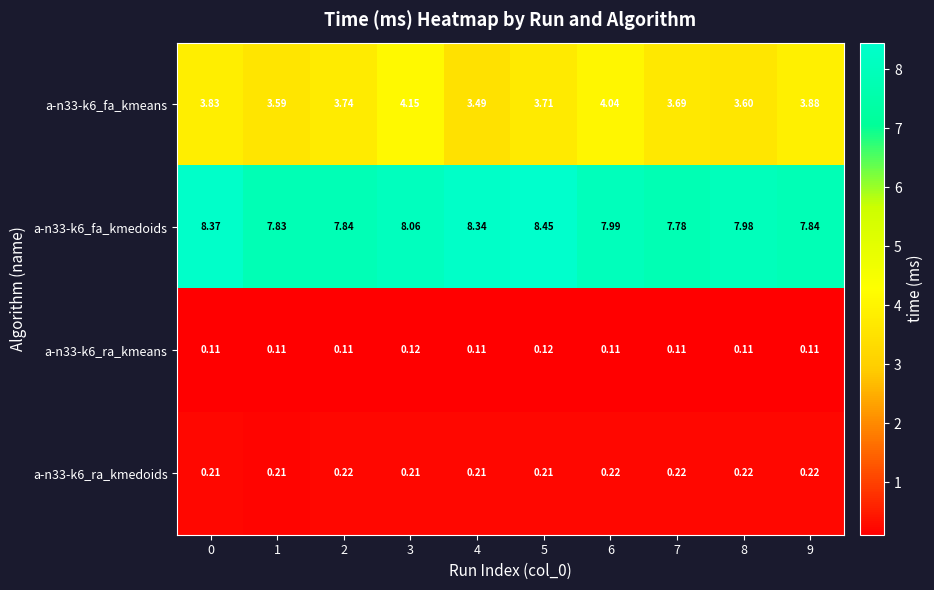

Is the value of a-n33-k6_ra_kmeans at 1 greater than the value of a-n33-k6_ra_kmedoids at 2?

No